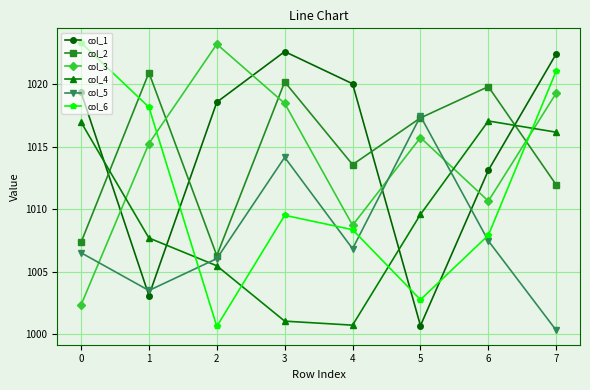

What is the value of the col_3 point at the 2nd from the left?

1015.3